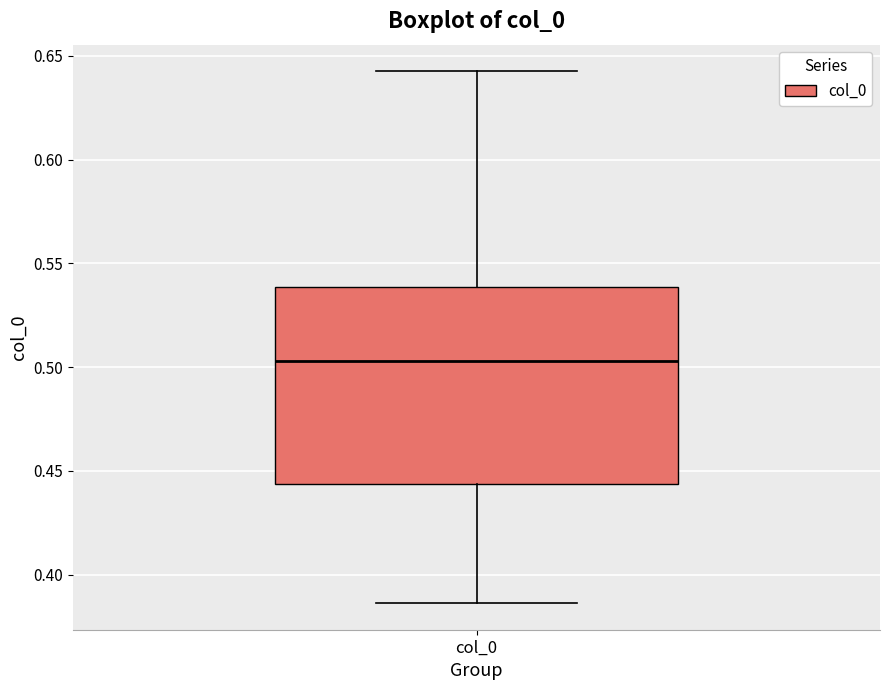

Read this box plot against the y-axis: the position of the median line, the range covered by the box, and the ends of both whiskers. The values are not printed on the chart, so give them approximately, as read against the axis.

median 0.505, box 0.445 to 0.540, whiskers 0.385 to 0.645